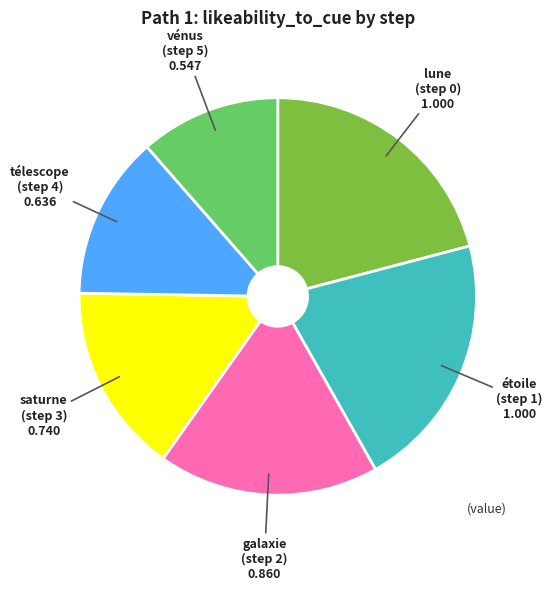

Is there a majority slice in this chart?

No